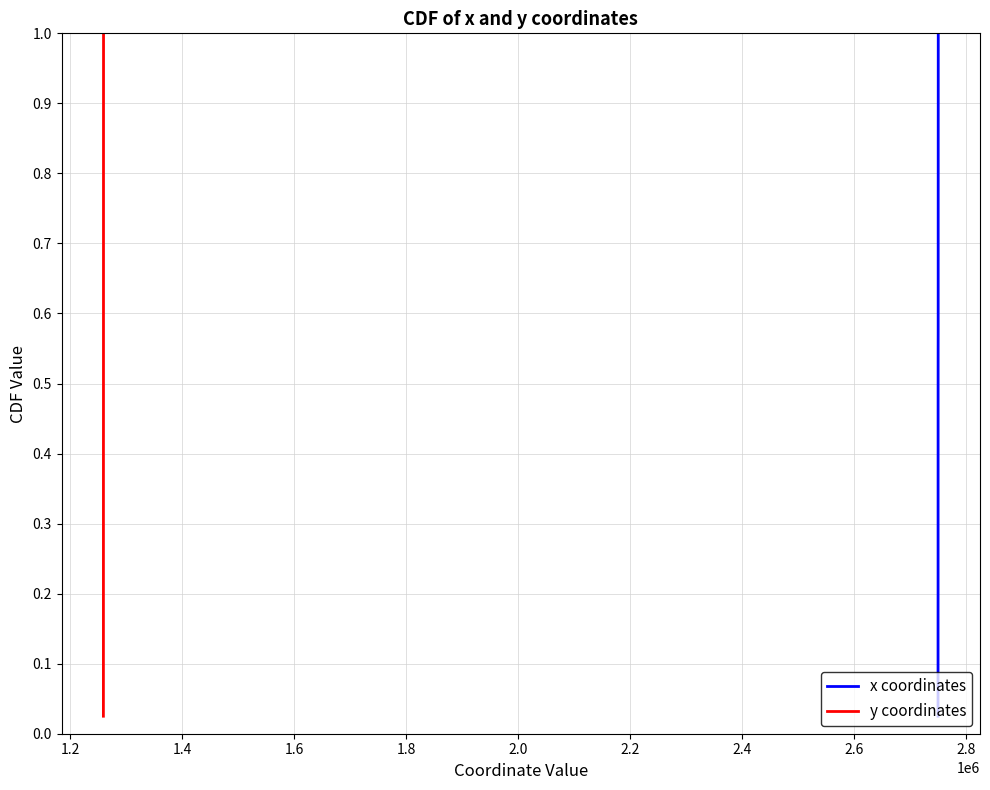

Reading left to right, transcribe all the data shown in this chart.

x coordinates: 0.0	0.1	0.1	0.1	0.1	0.1	0.2	0.2	0.2	0.2	0.3	0.3	0.3	0.3	0.4	0.4	0.4	0.5	0.5	0.5	0.5	0.6	0.6	0.6	0.6	0.7	0.7	0.7	0.7	0.8	0.8	0.8	0.8	0.8	0.9	0.9	0.9	0.9	1.0	1.0
y coordinates: 0.0	0.1	0.1	0.1	0.1	0.1	0.2	0.2	0.2	0.2	0.3	0.3	0.3	0.3	0.4	0.4	0.4	0.5	0.5	0.5	0.5	0.6	0.6	0.6	0.6	0.7	0.7	0.7	0.7	0.8	0.8	0.8	0.8	0.8	0.9	0.9	0.9	0.9	1.0	1.0